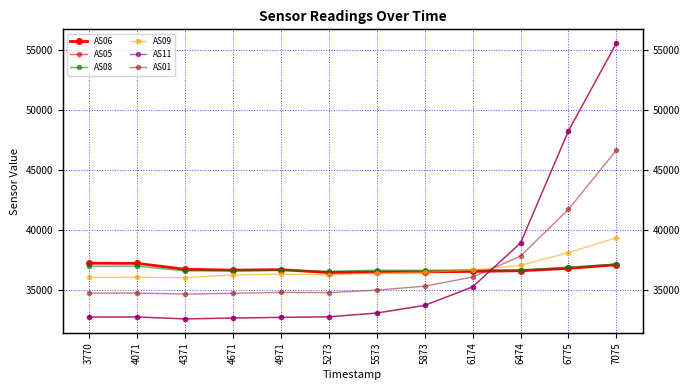

Between 5273 and 5873, which series saw the biggest shift?

AS11